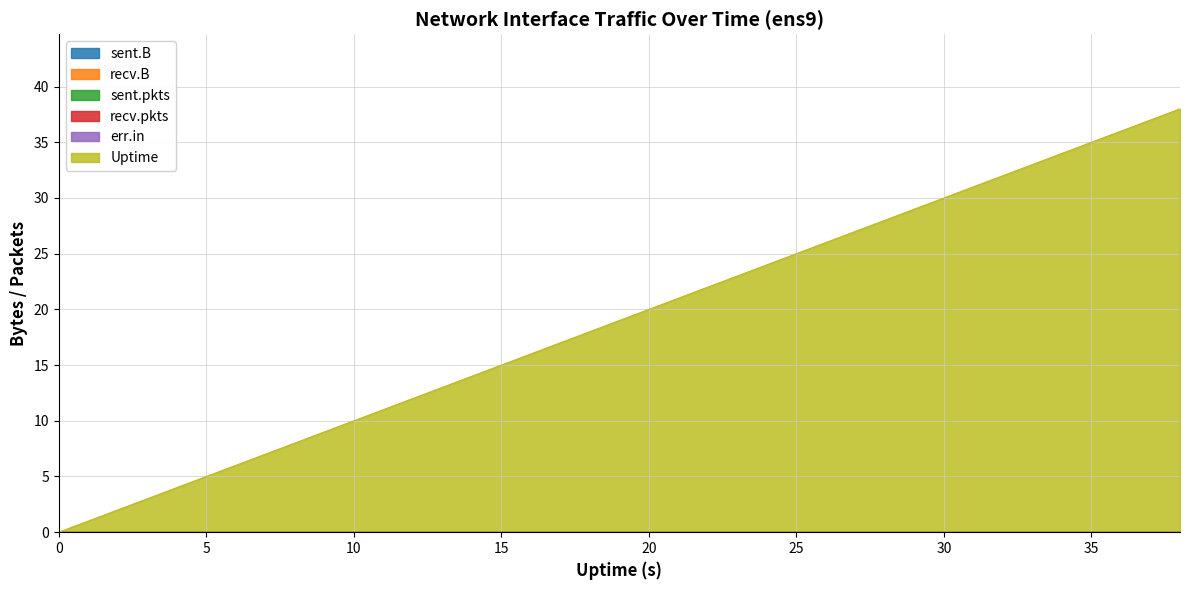

Which has a higher value, 10 or 6?

10